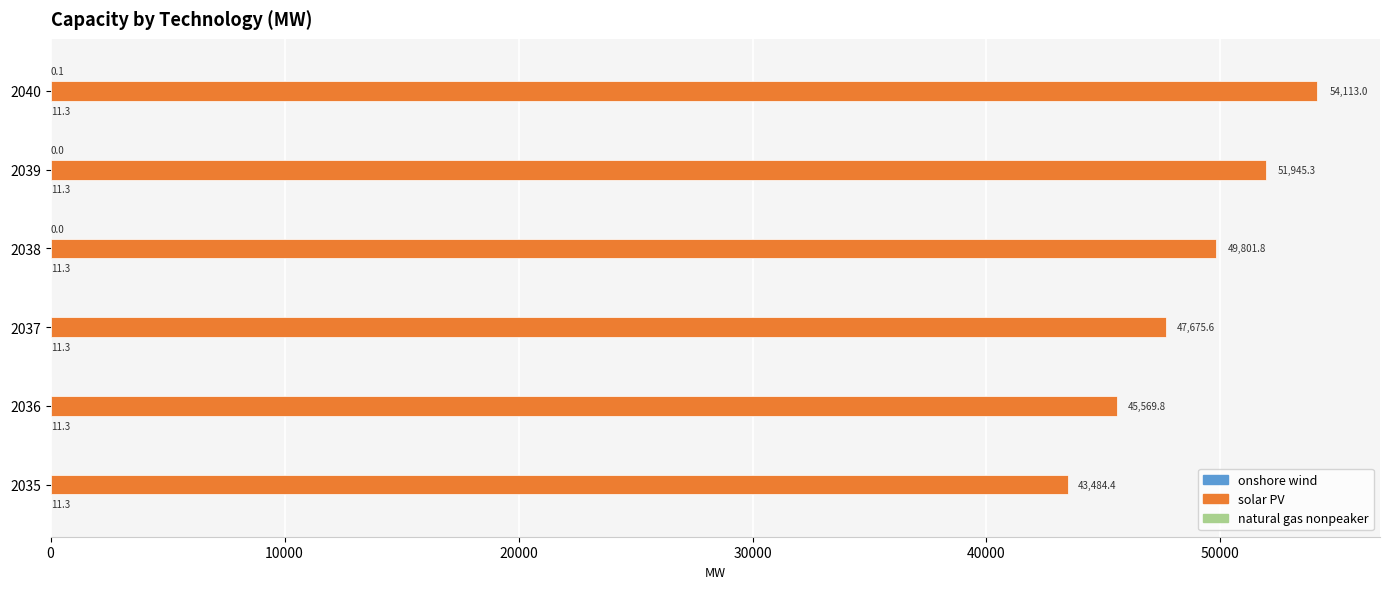

What is the sum of all solar PV values?

292589.9